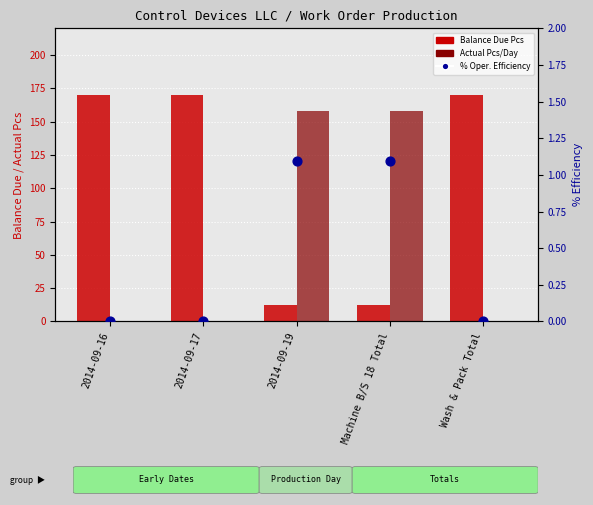

Which series has the largest Y range (max minus min)?

Balance Due Pcs